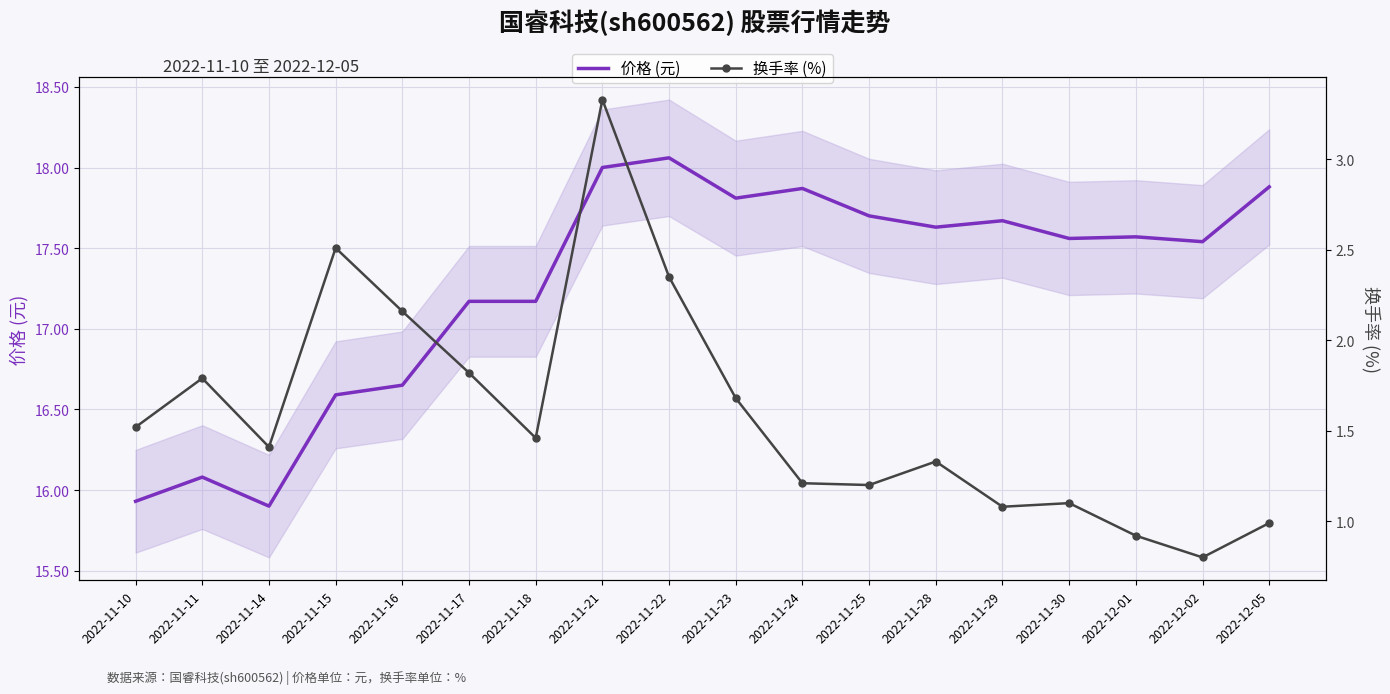

What is the total value across all series at 2022-11-17?

19.0